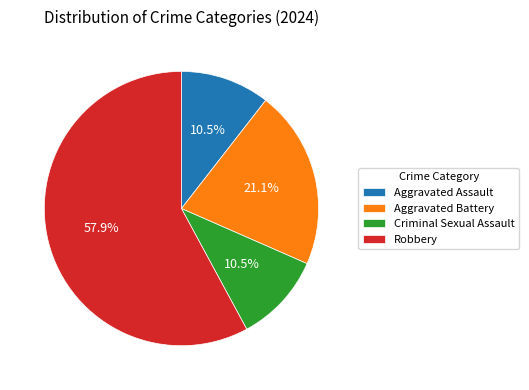

What is the largest slice in the pie chart?

Robbery